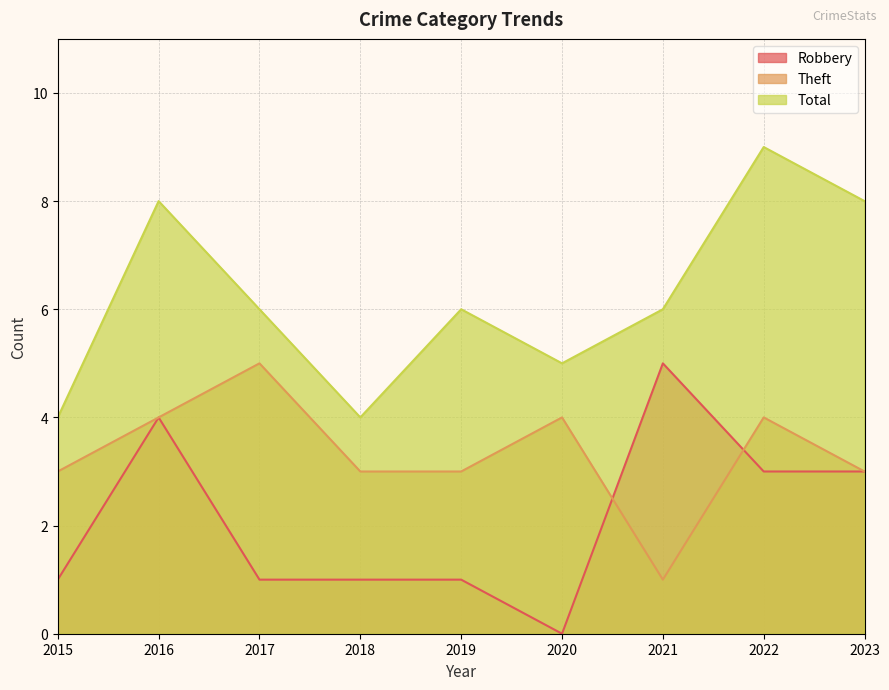

What are all the series names shown in the legend?

Robbery, Theft, Total